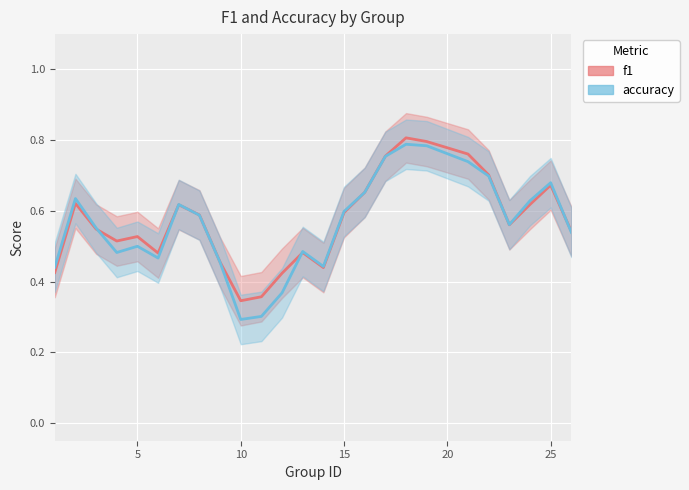

What are all the series names shown in the legend?

f1, accuracy